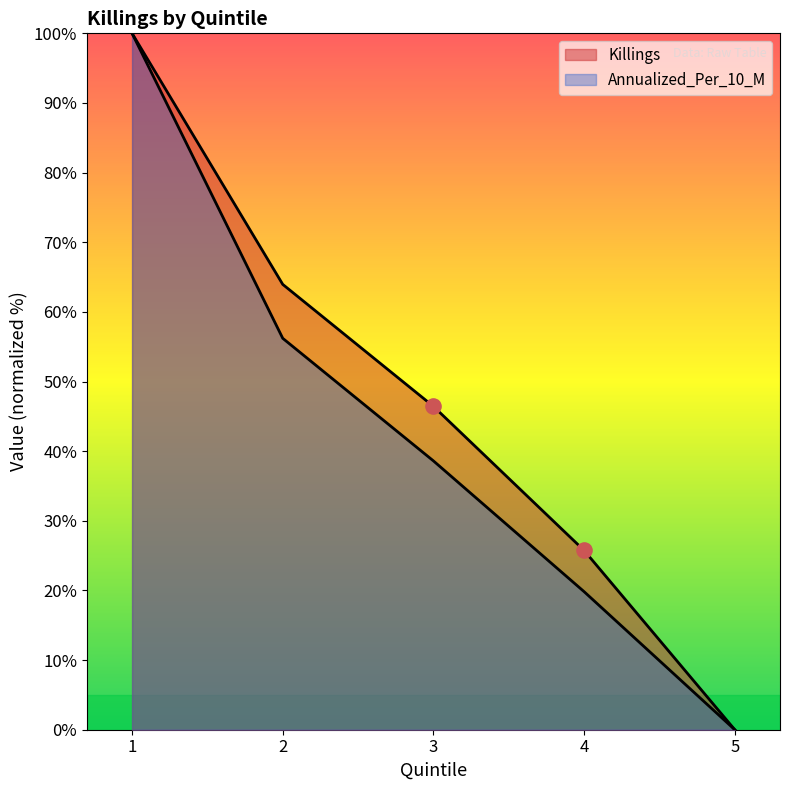

Which series has the largest Y range (max minus min)?

Killings